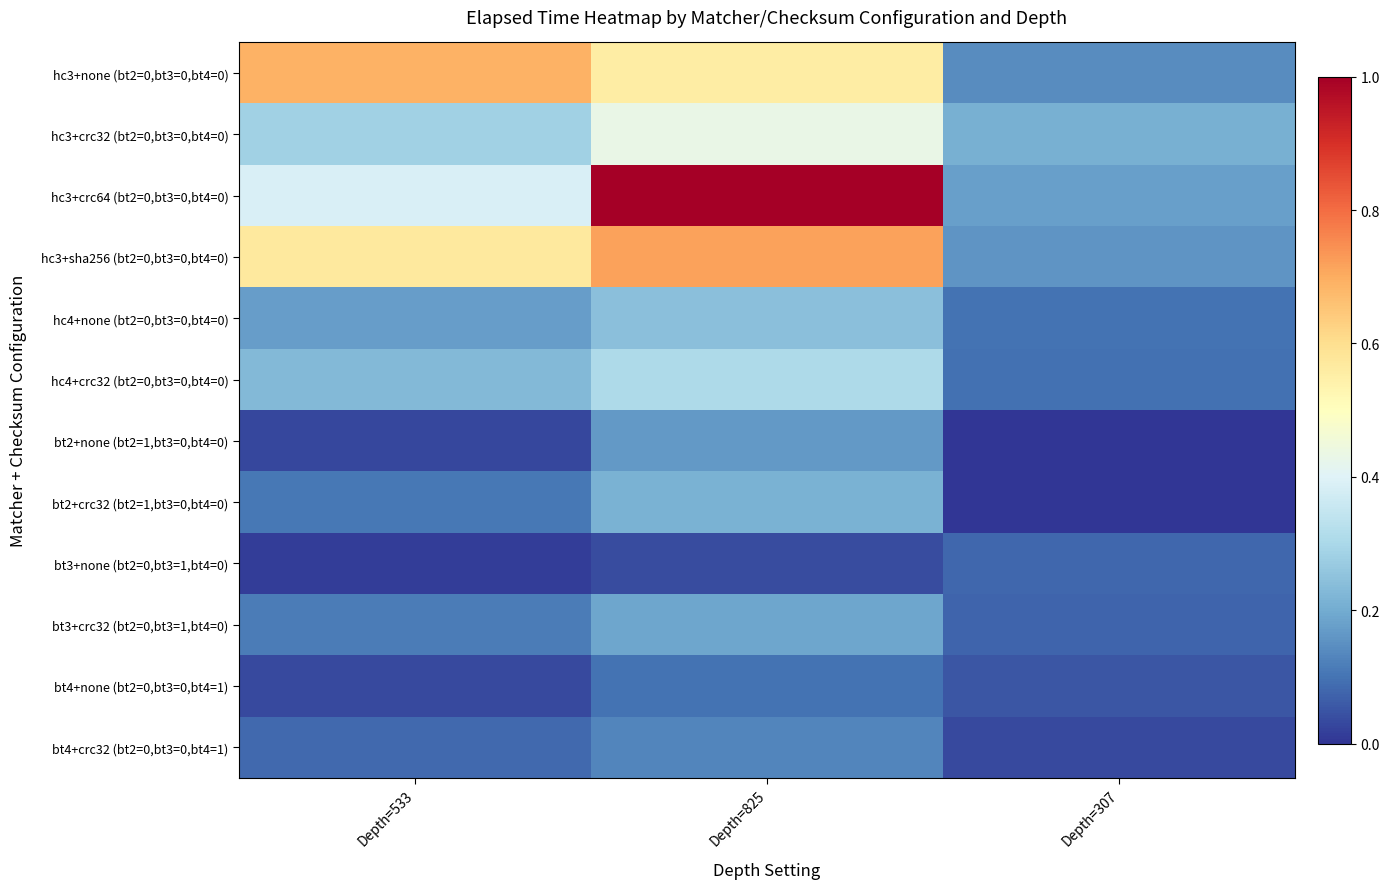

What is the total value across all series at Depth=825?

4.1